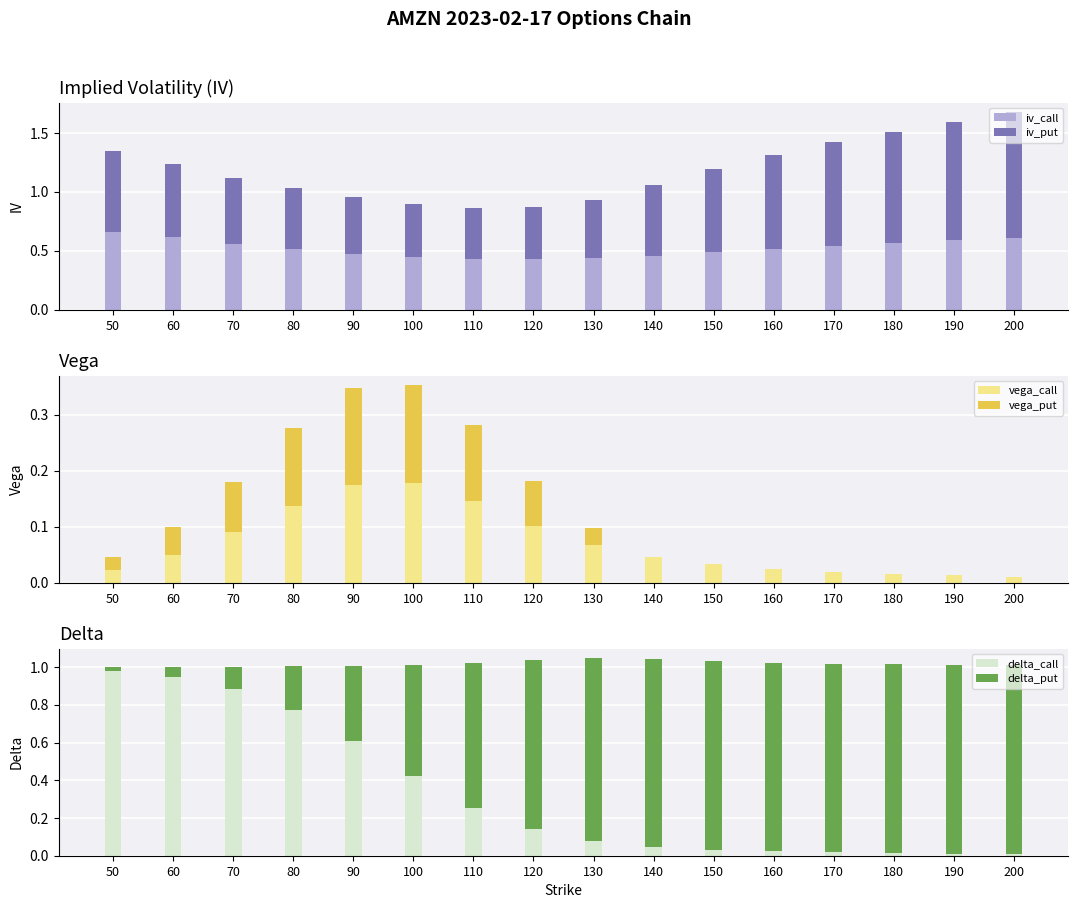

Reading left to right, what are all the values shown in this chart?

iv_call: 0.7	0.6	0.6	0.5	0.5	0.4	0.4	0.4	0.4	0.5	0.5	0.5	0.5	0.6	0.6	0.6
iv_put: 0.7	0.6	0.6	0.5	0.5	0.4	0.4	0.4	0.5	0.6	0.7	0.8	0.9	0.9	1.0	1.1
vega_call: 0.0	0.1	0.1	0.1	0.2	0.2	0.1	0.1	0.1	0.0	0.0	0.0	0.0	0.0	0.0	0.0
vega_put: 0.0	0.1	0.1	0.1	0.2	0.2	0.1	0.1	0.0	0.0	0.0	0.0	0.0	0.0	0.0	0.0
delta_call: 1.0	0.9	0.9	0.8	0.6	0.4	0.3	0.1	0.1	0.0	0.0	0.0	0.0	0.0	0.0	0.0
delta_put: 0.0	0.1	0.1	0.2	0.4	0.6	0.8	0.9	1.0	1.0	1.0	1.0	1.0	1.0	1.0	1.0